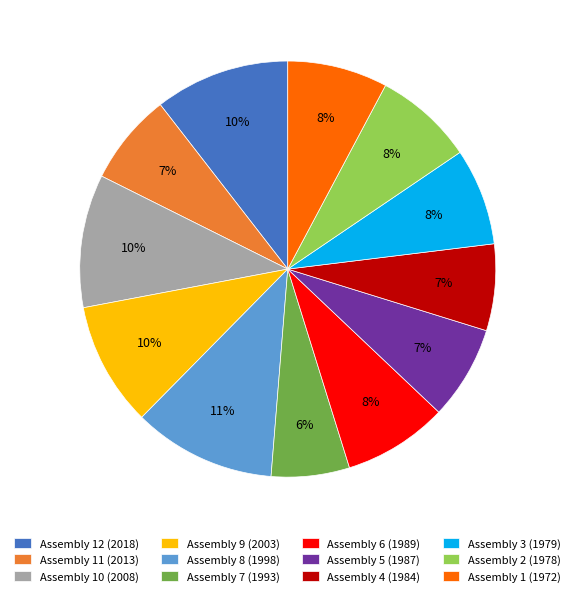

Between Assembly 7 (1993) and Assembly 12 (2018), which is larger?

Assembly 12 (2018)